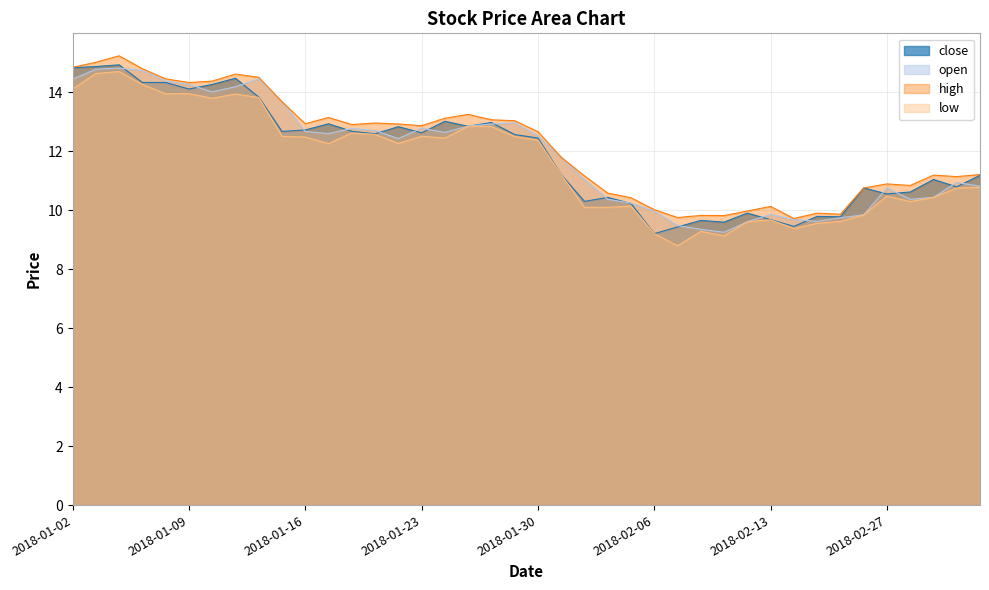

Does the chart have visible grid lines?

Yes